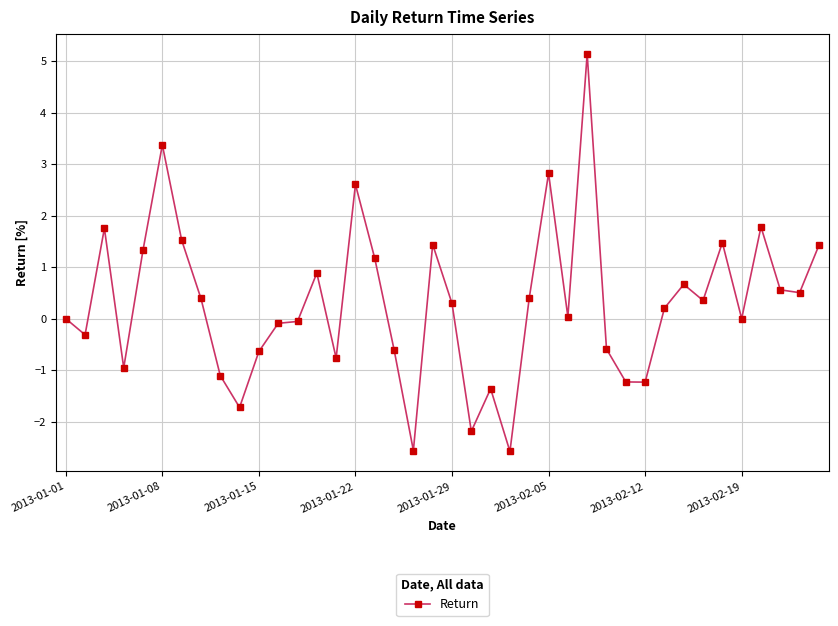

What is the difference between the second highest and minimum values?

6.0